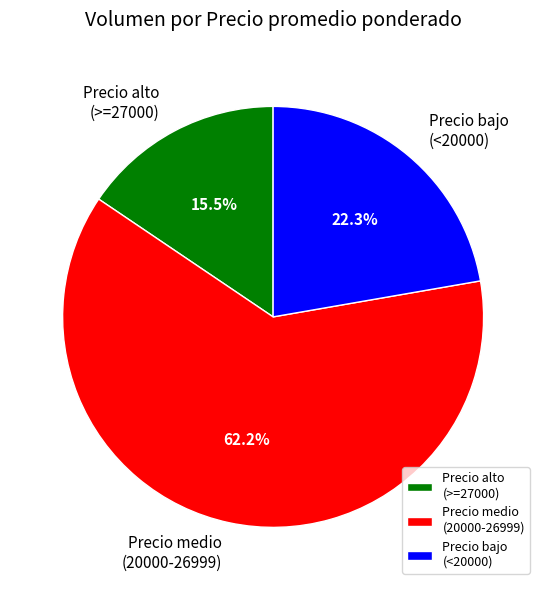

Which category accounts for the majority?

Precio medio (20000-26999)